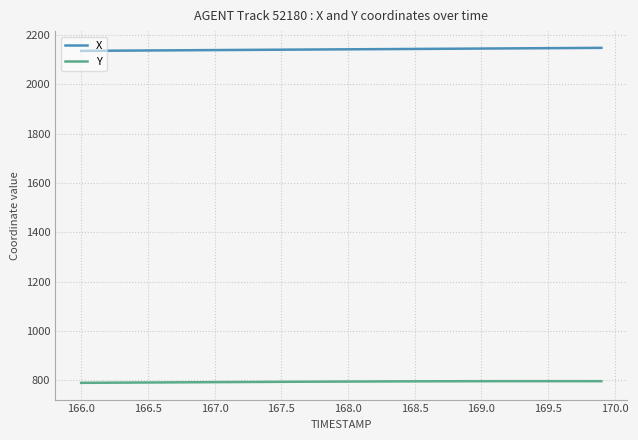

Rank the series by their average value, from lowest to highest.

Y, X